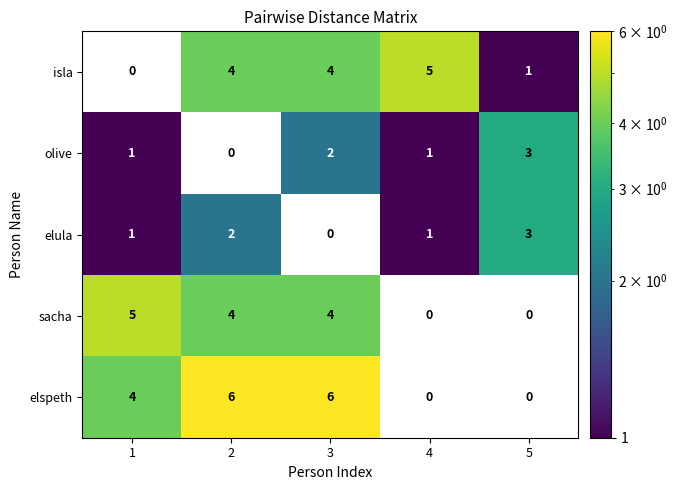

Read the isla value at 4.

5